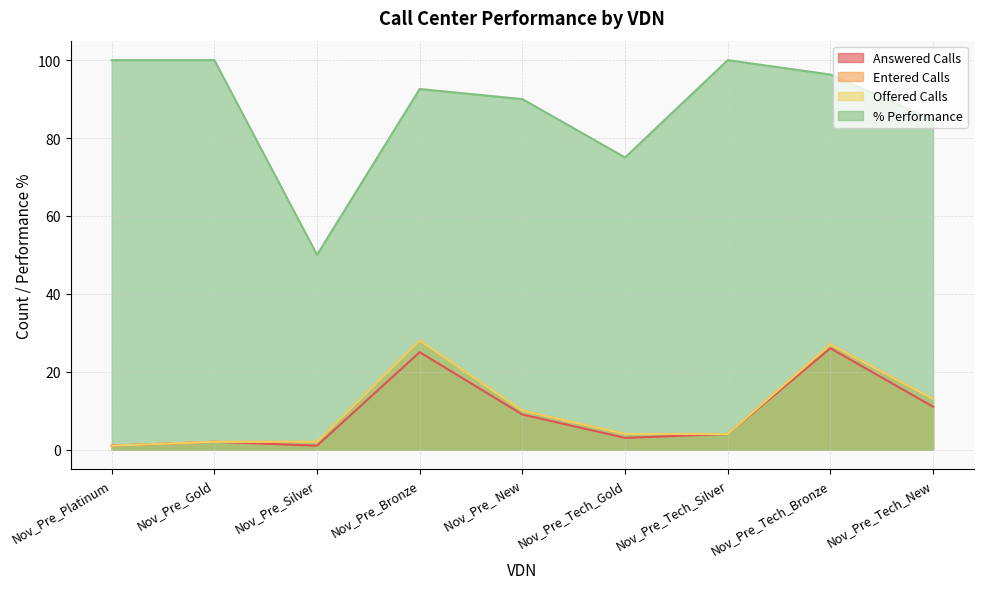

What is the difference between the highest and lowest values at Nov_Pre_Tech_Silver?

96.0